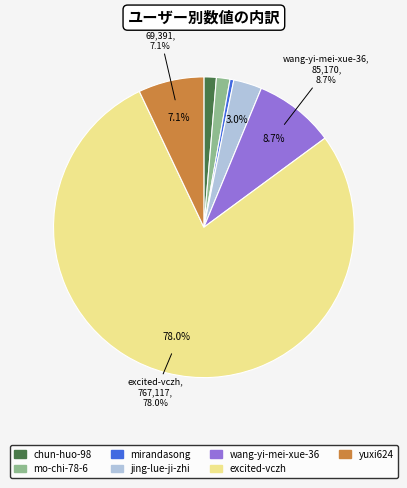

Is the sum of chun-huo-98 and mo-chi-78-6 greater than half?

No